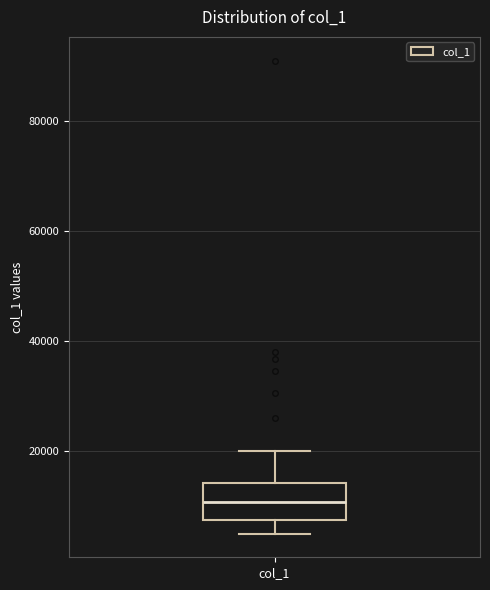

Read this box plot against the y-axis: the position of the median line, the range covered by the box, and the ends of both whiskers. The values are not printed on the chart, so give them approximately, as read against the axis.

median 10000, box 8000 to 14000, whiskers 4000 to 20000